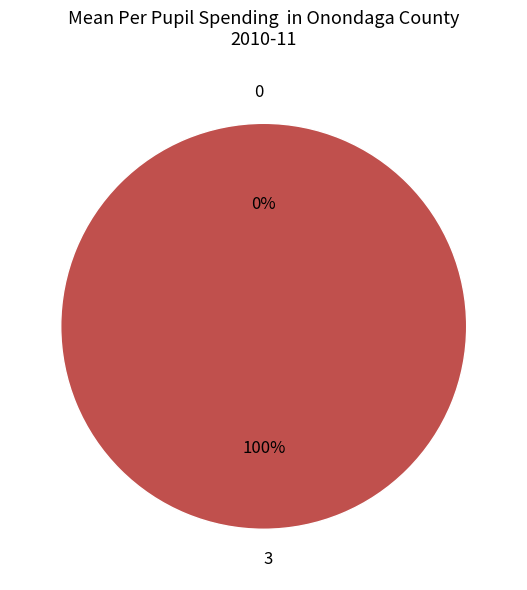

The 3 slice represents 100% of the pie. True or false?

True